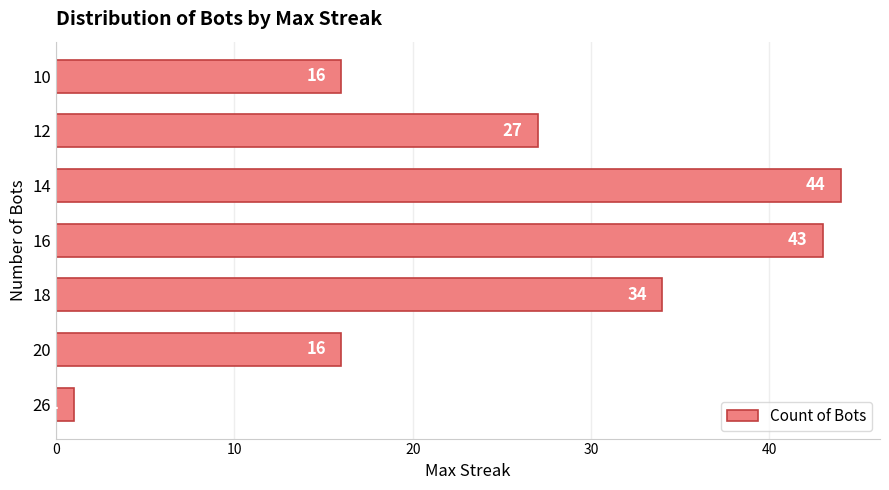

Which has a higher value, 14 or 10?

14